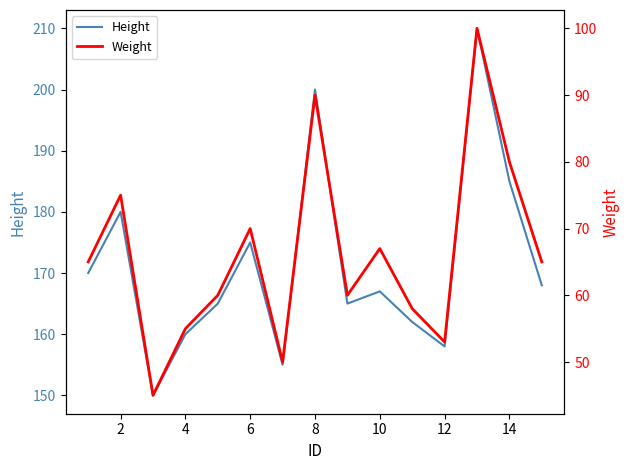

List the series in order of their peak value, highest first.

Height, Weight